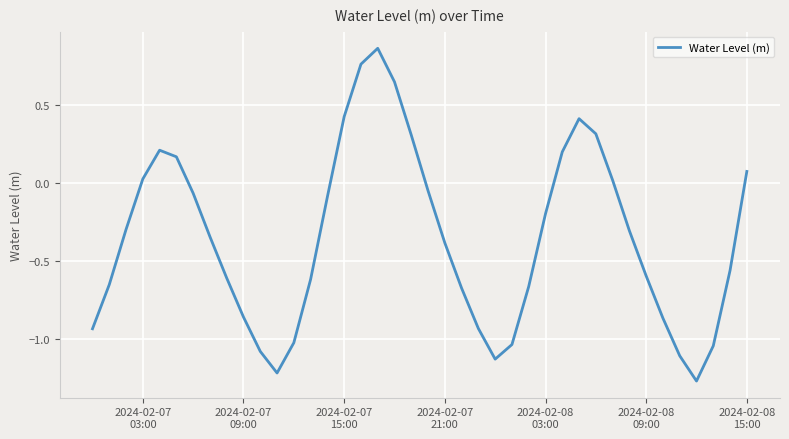

What is the difference between the maximum and minimum values?

2.1